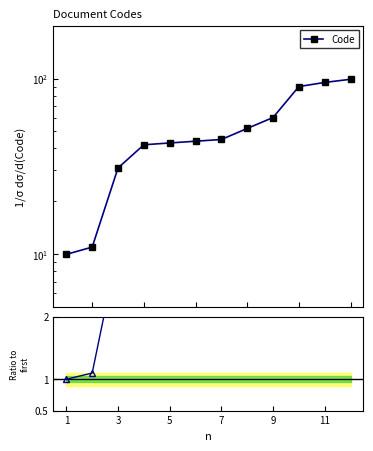

What is the difference between the second highest and minimum values in the Code series?

85.0